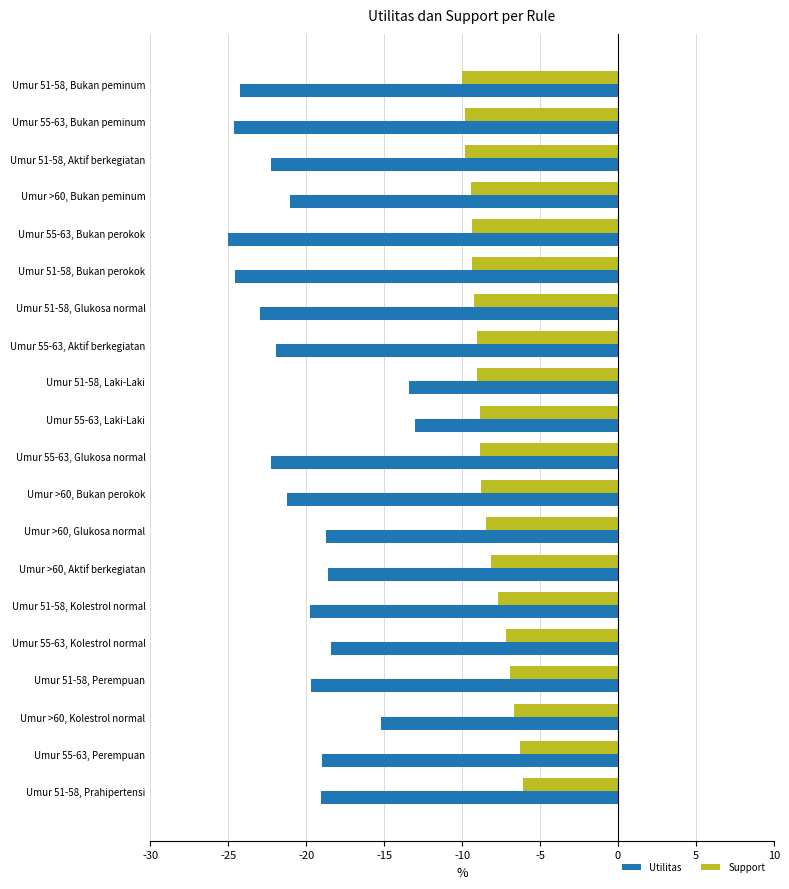

What is the sum of all Utilitas values?

-405.0